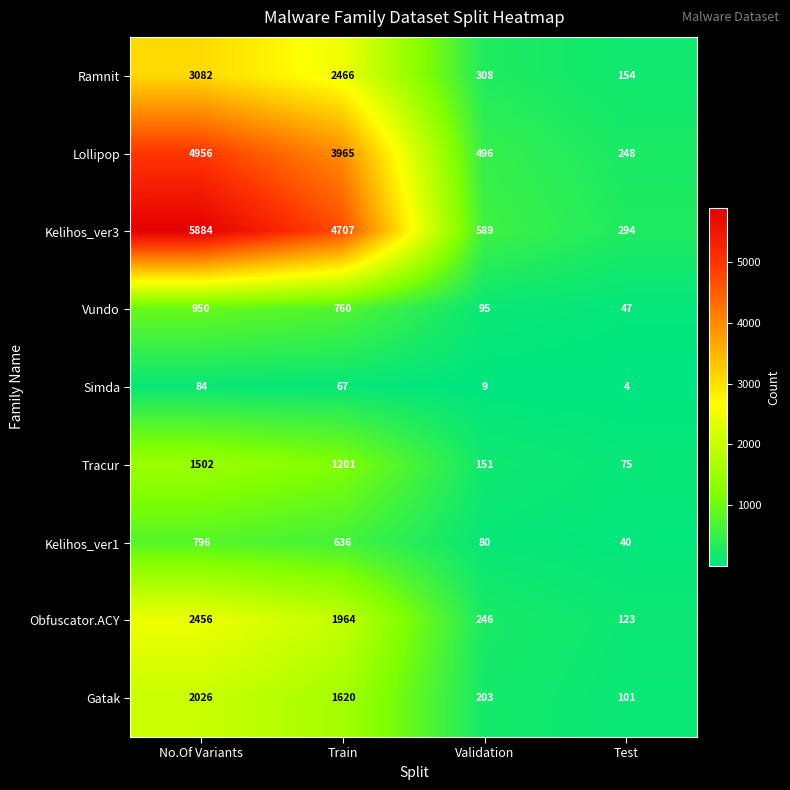

What is the minimum value shown in the chart?

4